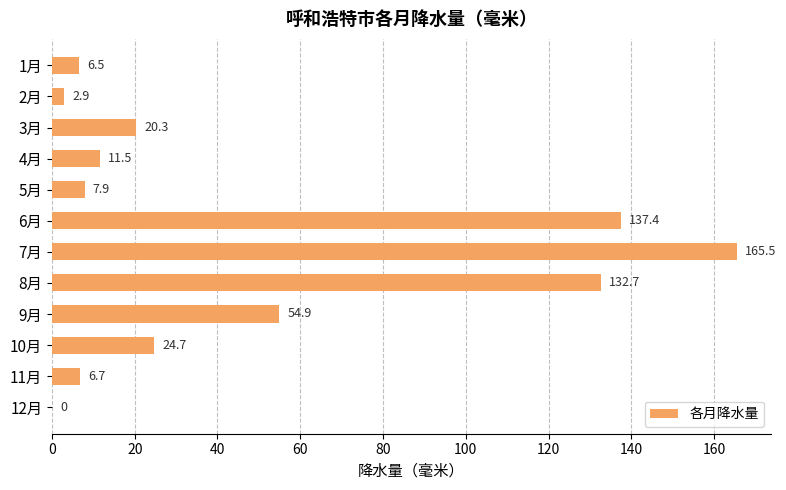

Are the bars grouped side by side (vs. stacked)?

No